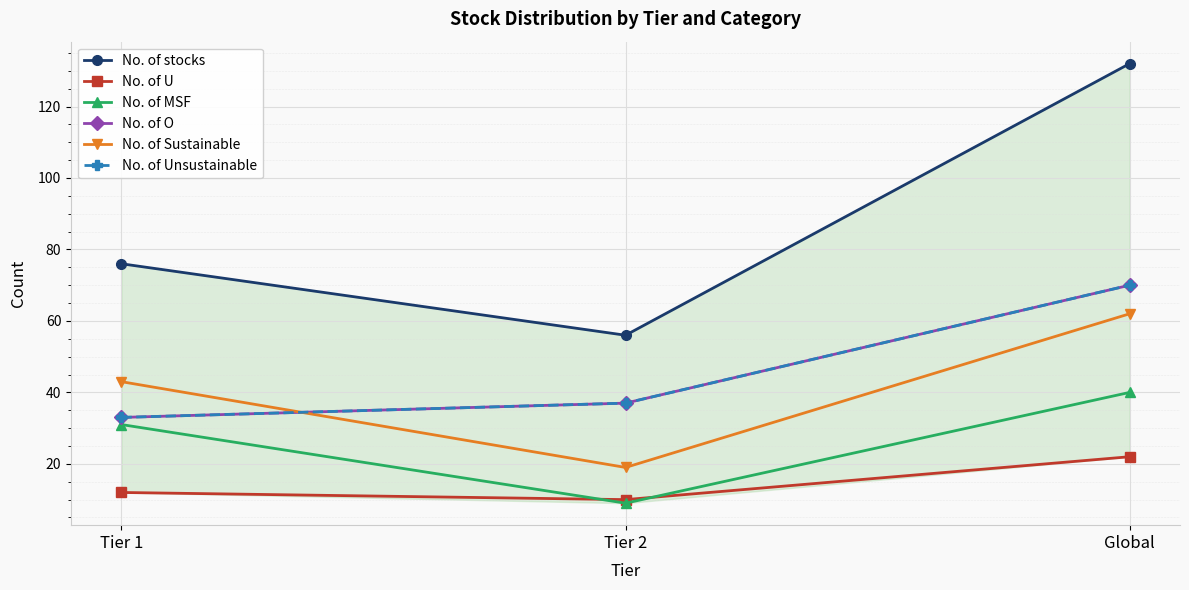

Which series has the largest total across all categories?

No. of stocks